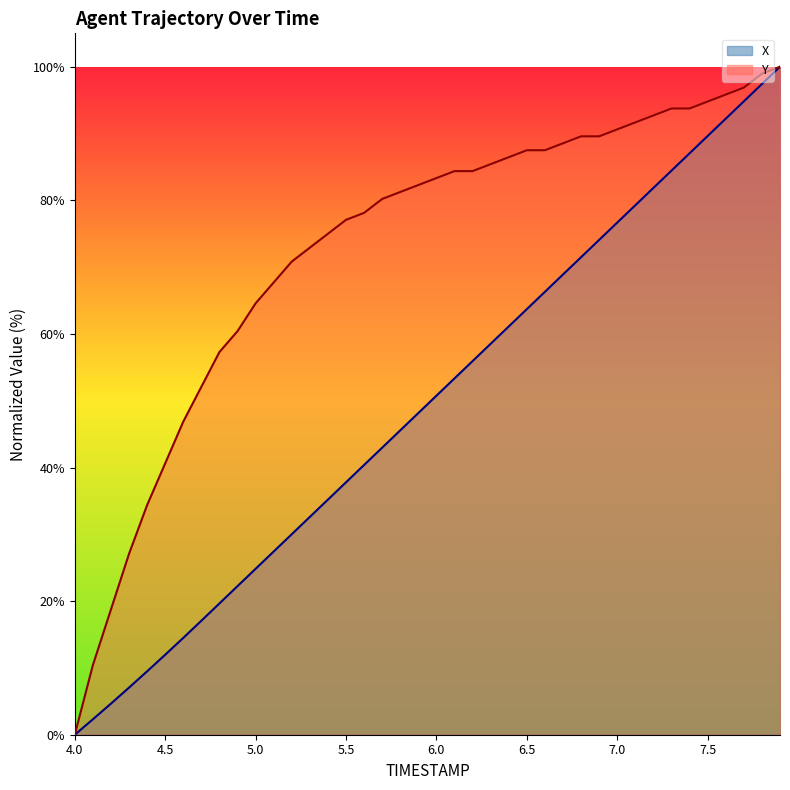

At which label does X reach its minimum?

4.0